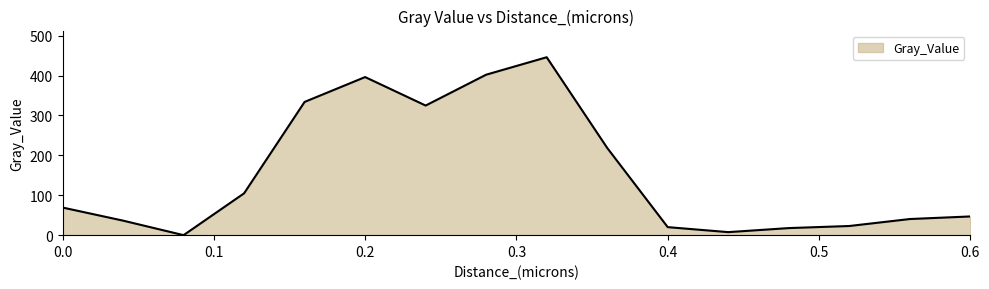

What is the sum of all values?

2487.1